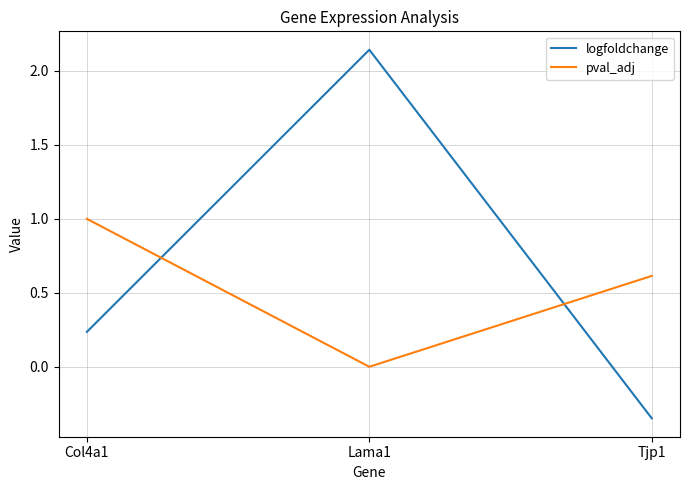

List the labels in order of pval_adj value, smallest first.

Lama1, Tjp1, Col4a1